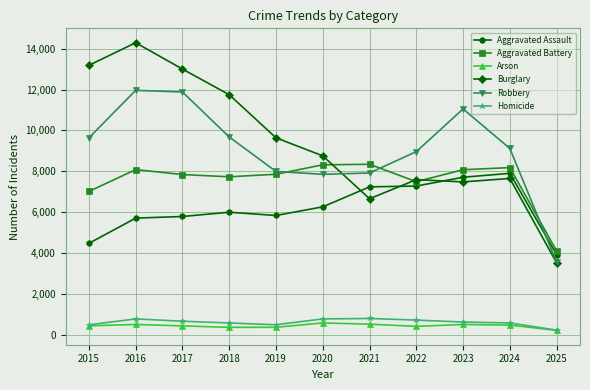

The value of Aggravated Assault at 2017 is 9454. True or false?

False